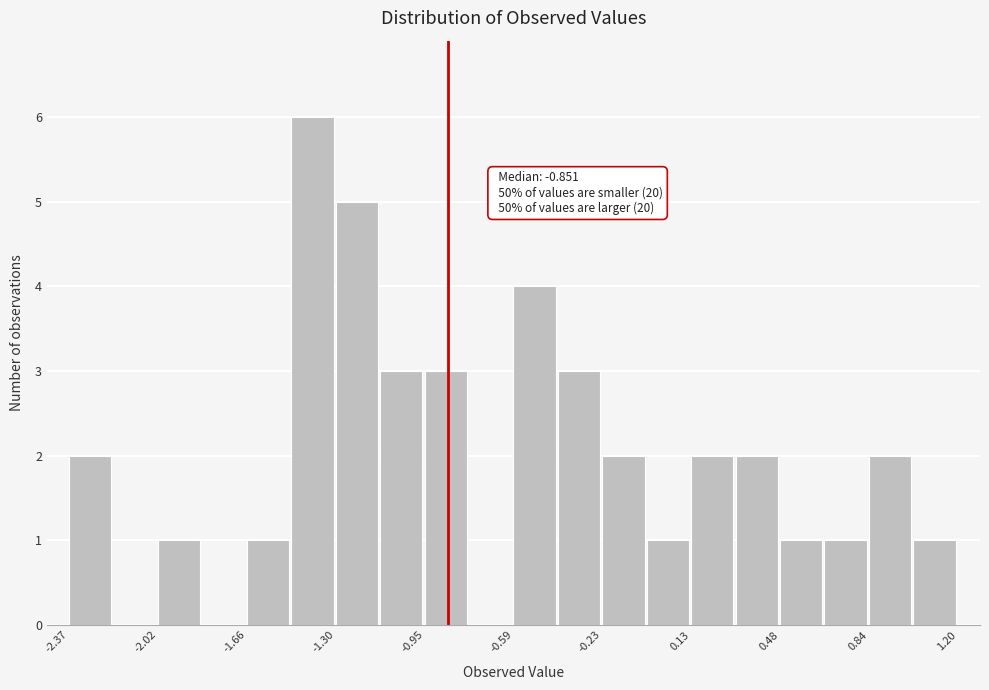

Read against the x-axis, roughly where is the centre of the tallest bar?

-1.40